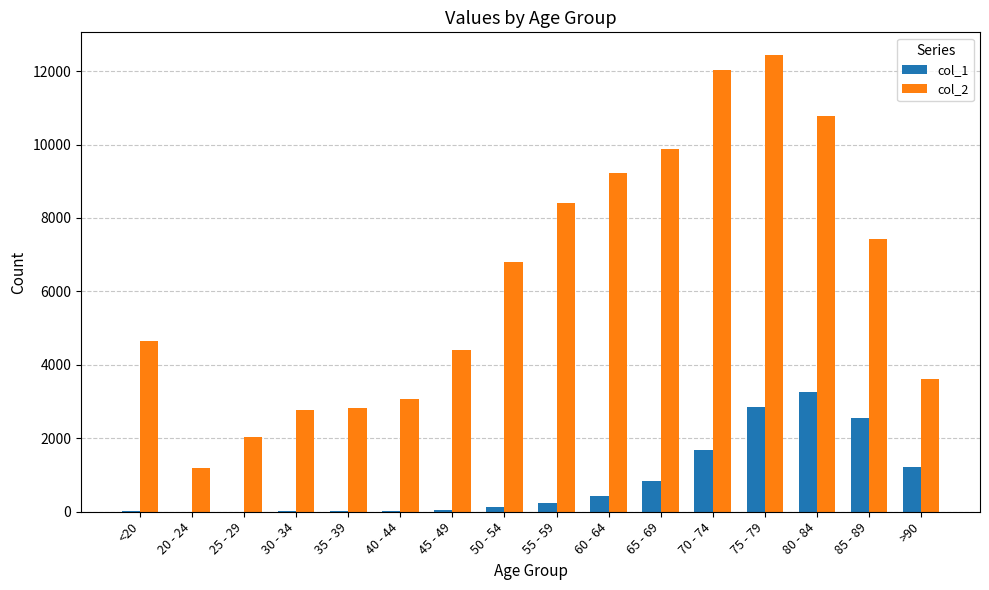

Count the number of data series in this chart.

2